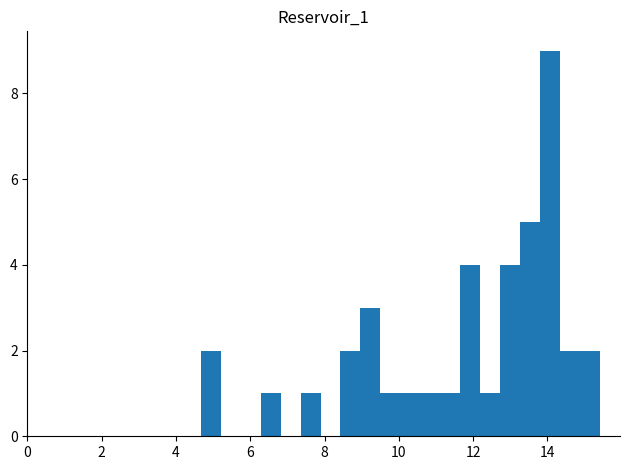

Around what value on the x-axis is the tallest bar? Give the approximate position of its centre, as read against the axis.

14.0